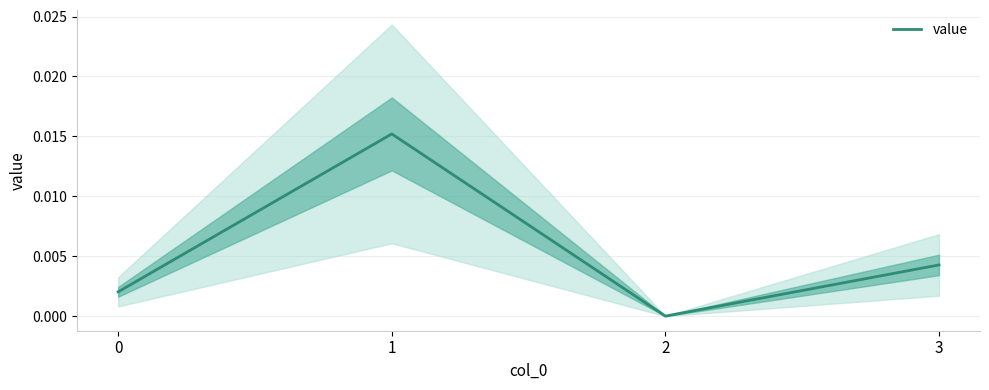

List the labels in order of value, smallest first.

2, 0, 3, 1